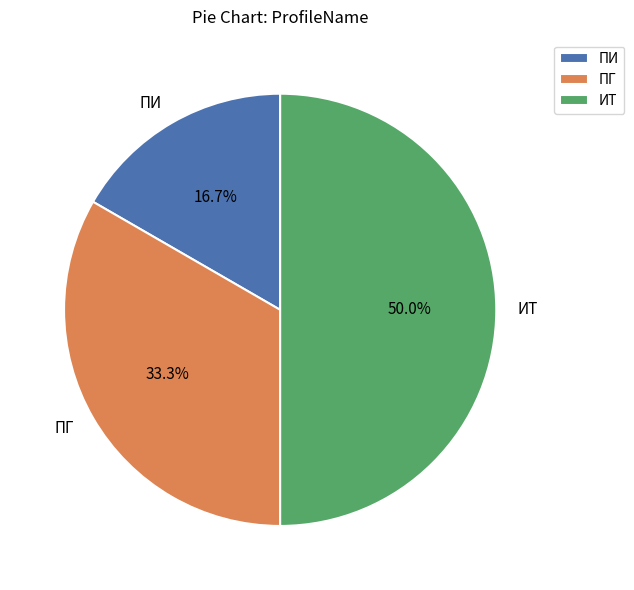

How many slices are in this pie chart?

3